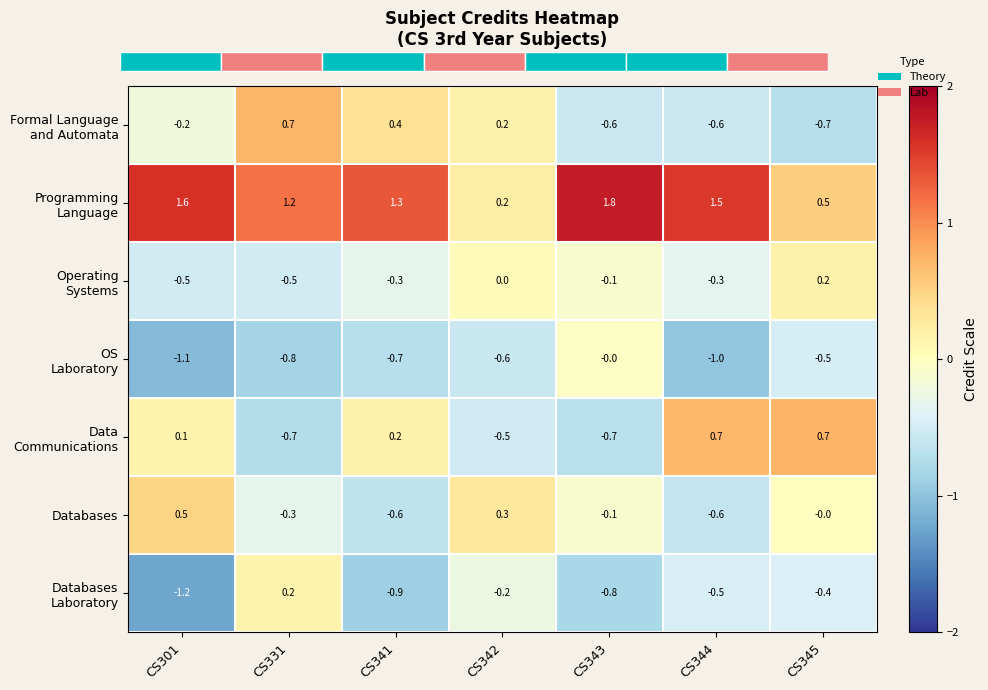

What is the difference between the second highest and minimum values in the Databases series?

0.9